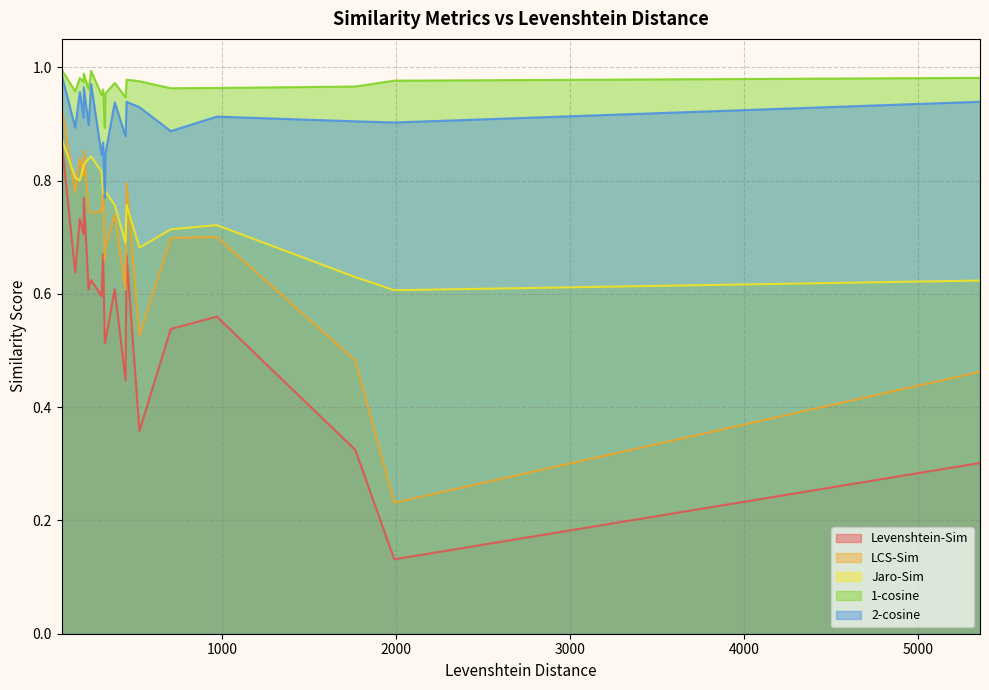

What is the maximum value for LCS-Sim?

0.9